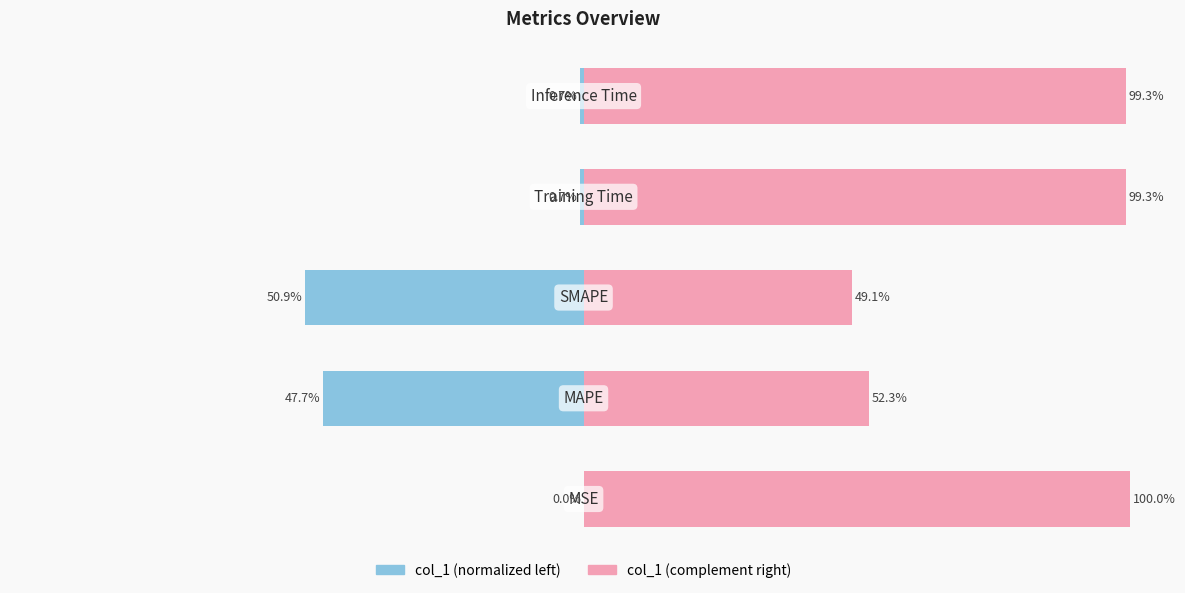

What value does the col_1 (left) series have at 3?

0.7